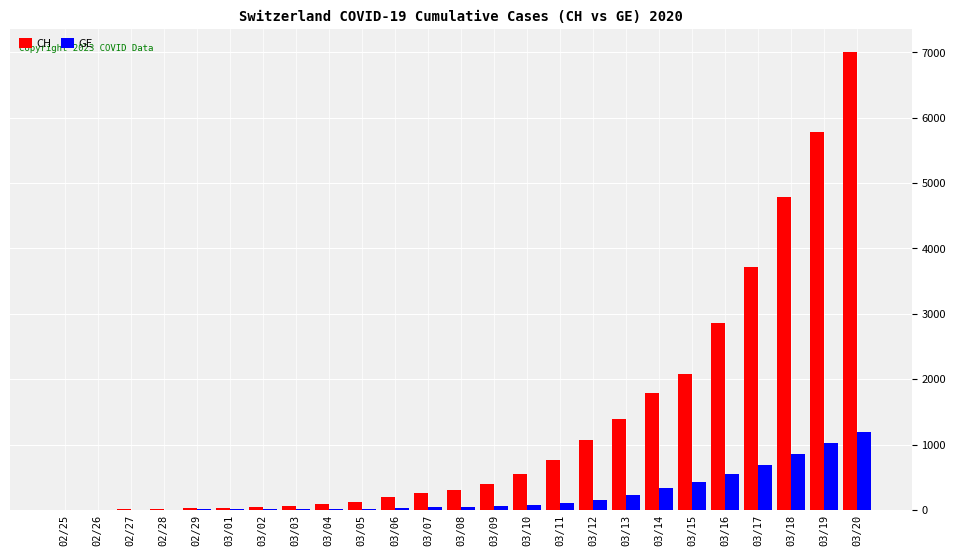

Which series has the largest total across all categories?

CH